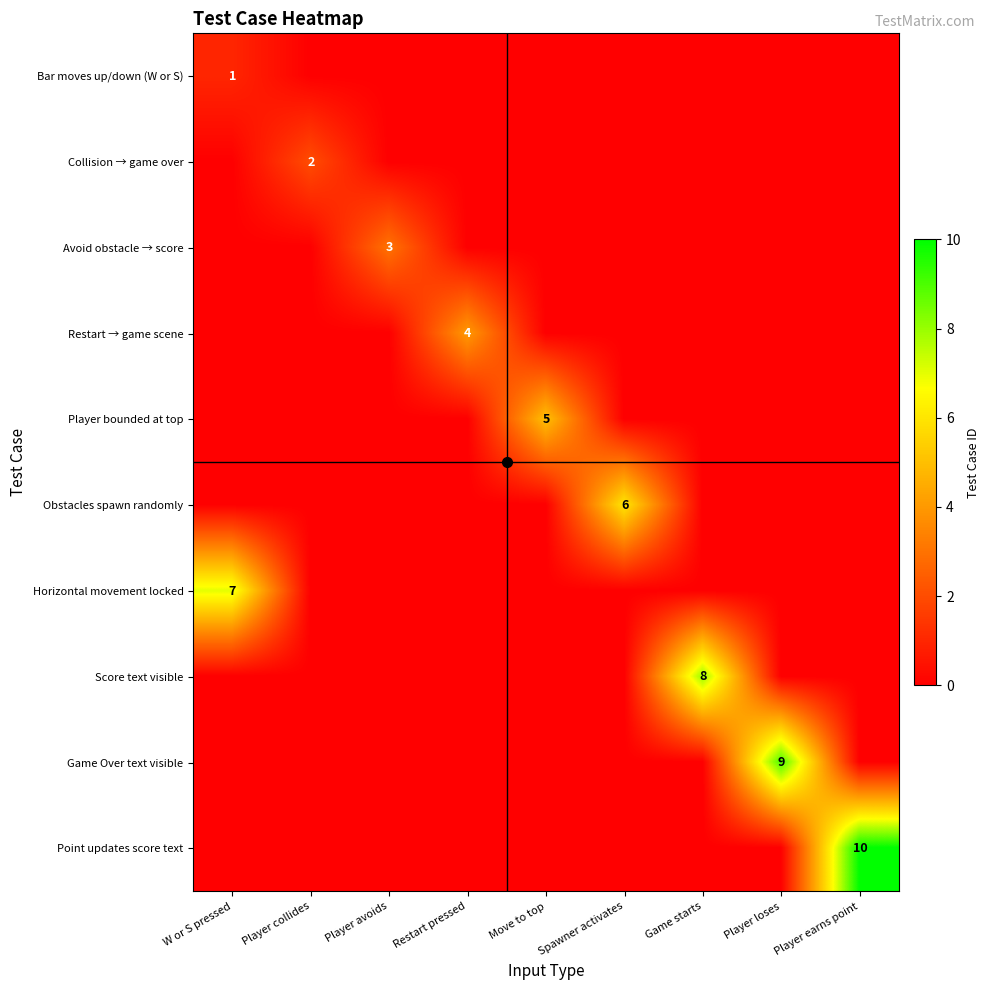

True or false: Player bounded at top has a value of 0 at W or S pressed.

True